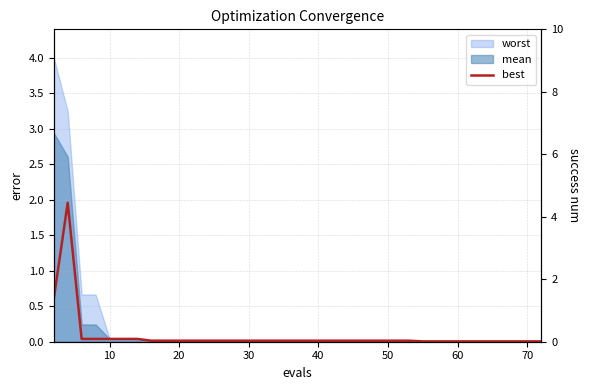

What is the sum of all values?

3.1